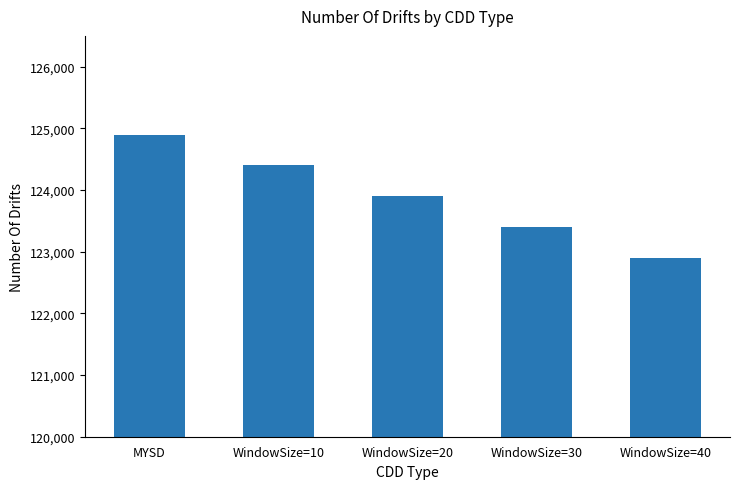

List the labels in order of value, largest first.

MYSD, WindowSize=10, WindowSize=20, WindowSize=30, WindowSize=40